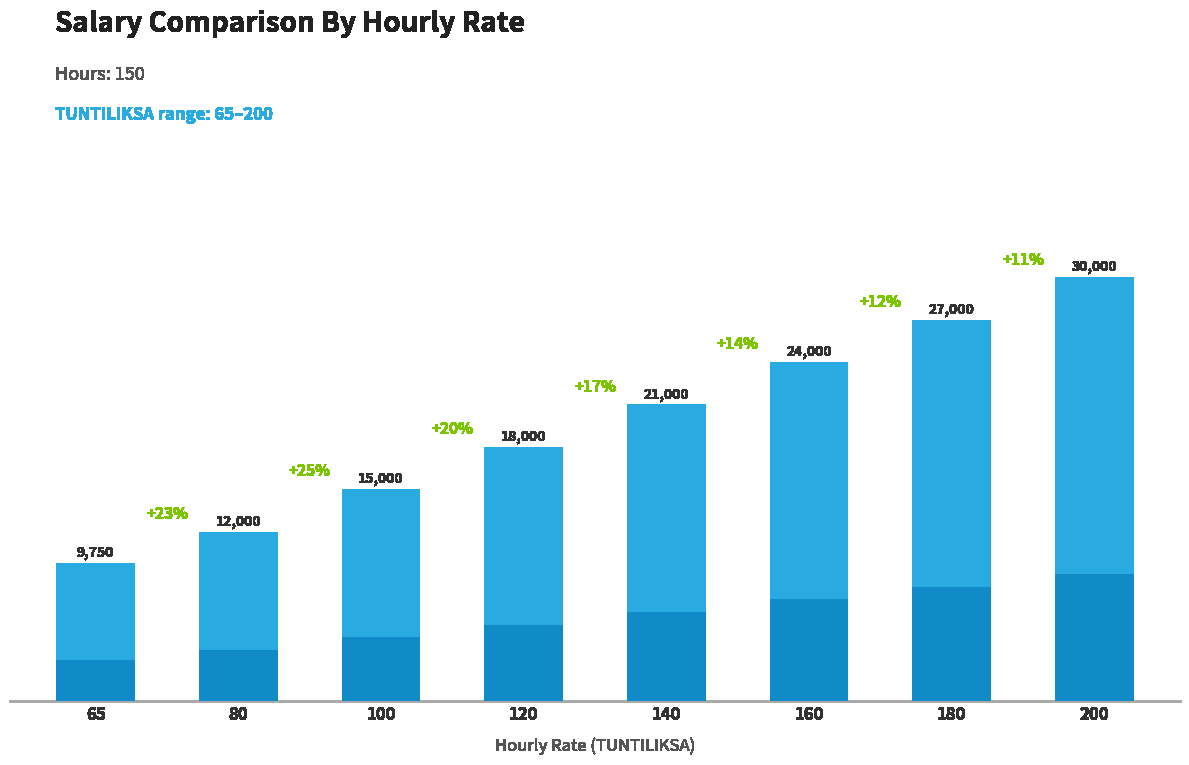

What is the value of the 4th bar from the left?

18000